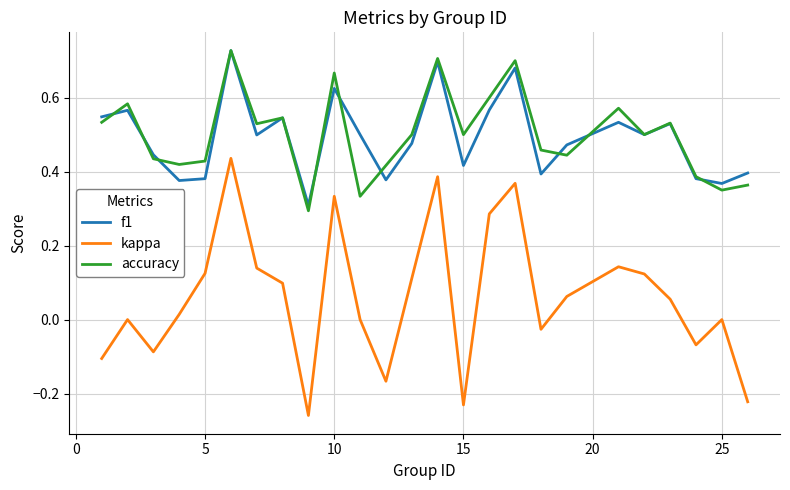

True or false: accuracy and kappa cross at least once.

False